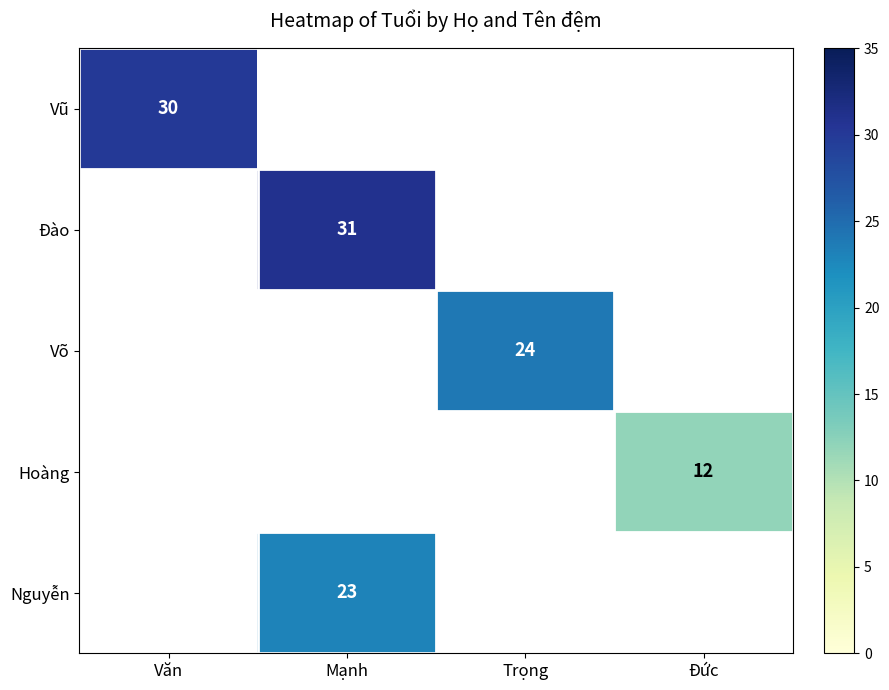

The Đào series shows 45 at Mạnh. True or false?

False